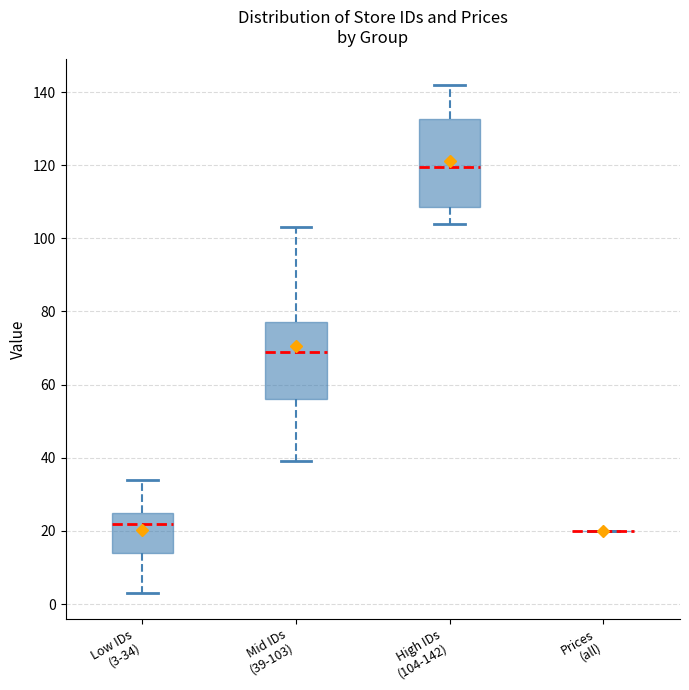

Reading left to right, read every box against the y-axis: the position of its median line, the range the box covers, and the ends of its whiskers. The values are not printed on the chart, so give them approximately, as read against the axis.

Low IDs (3-34): median 22, box 14 to 26, whiskers 4 to 34
Mid IDs (39-103): median 70, box 56 to 78, whiskers 40 to 104
High IDs (104-142): median 120, box 108 to 132, whiskers 104 to 142
Prices (all): box collapsed to a line at 20, whiskers 20 to 20